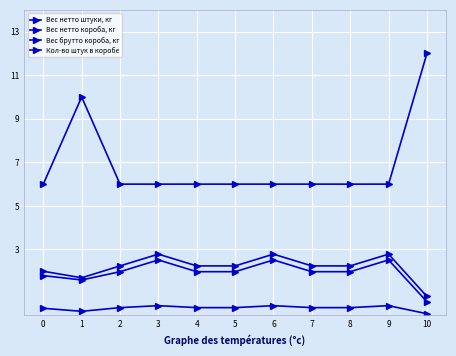

At how many categories does at least one series exceed 2?

11